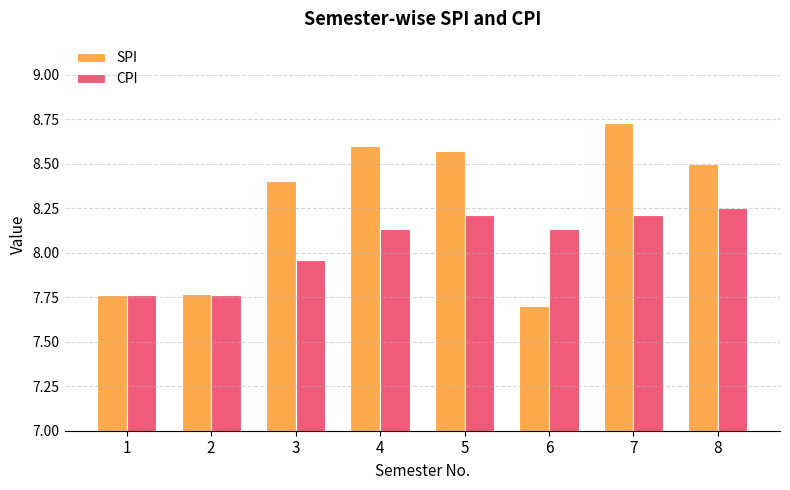

What is the minimum value shown in the chart?

7.7